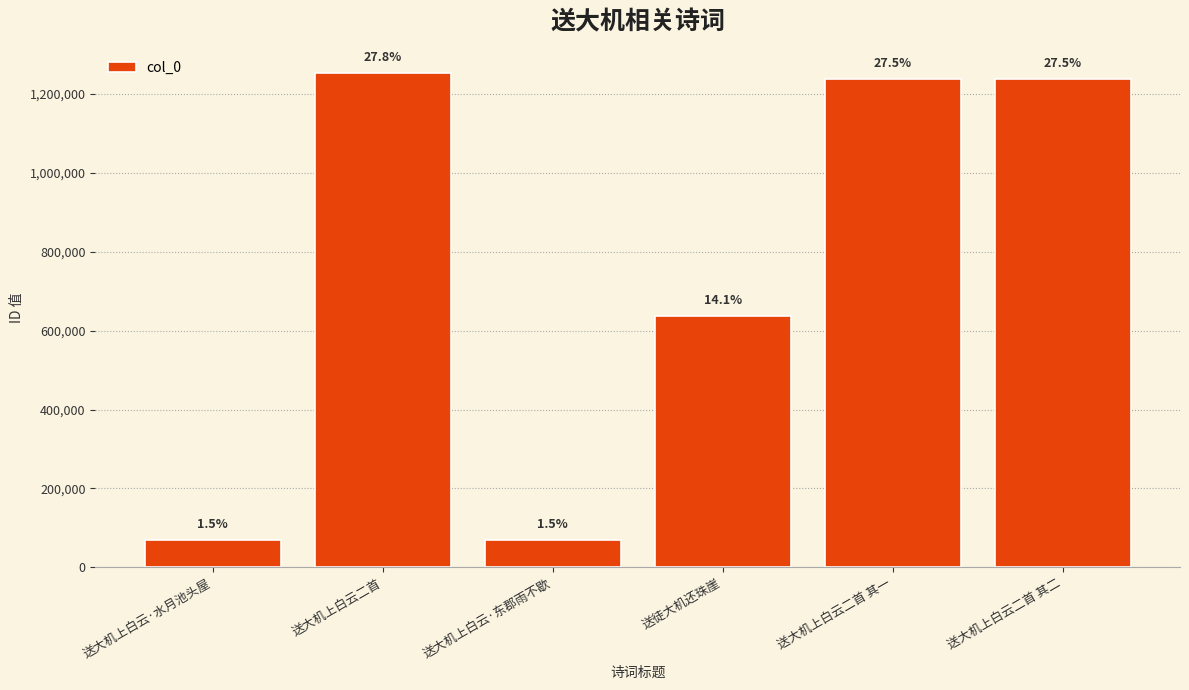

What is the label of the 2nd bar from the right?

送大机上白云二首 其一